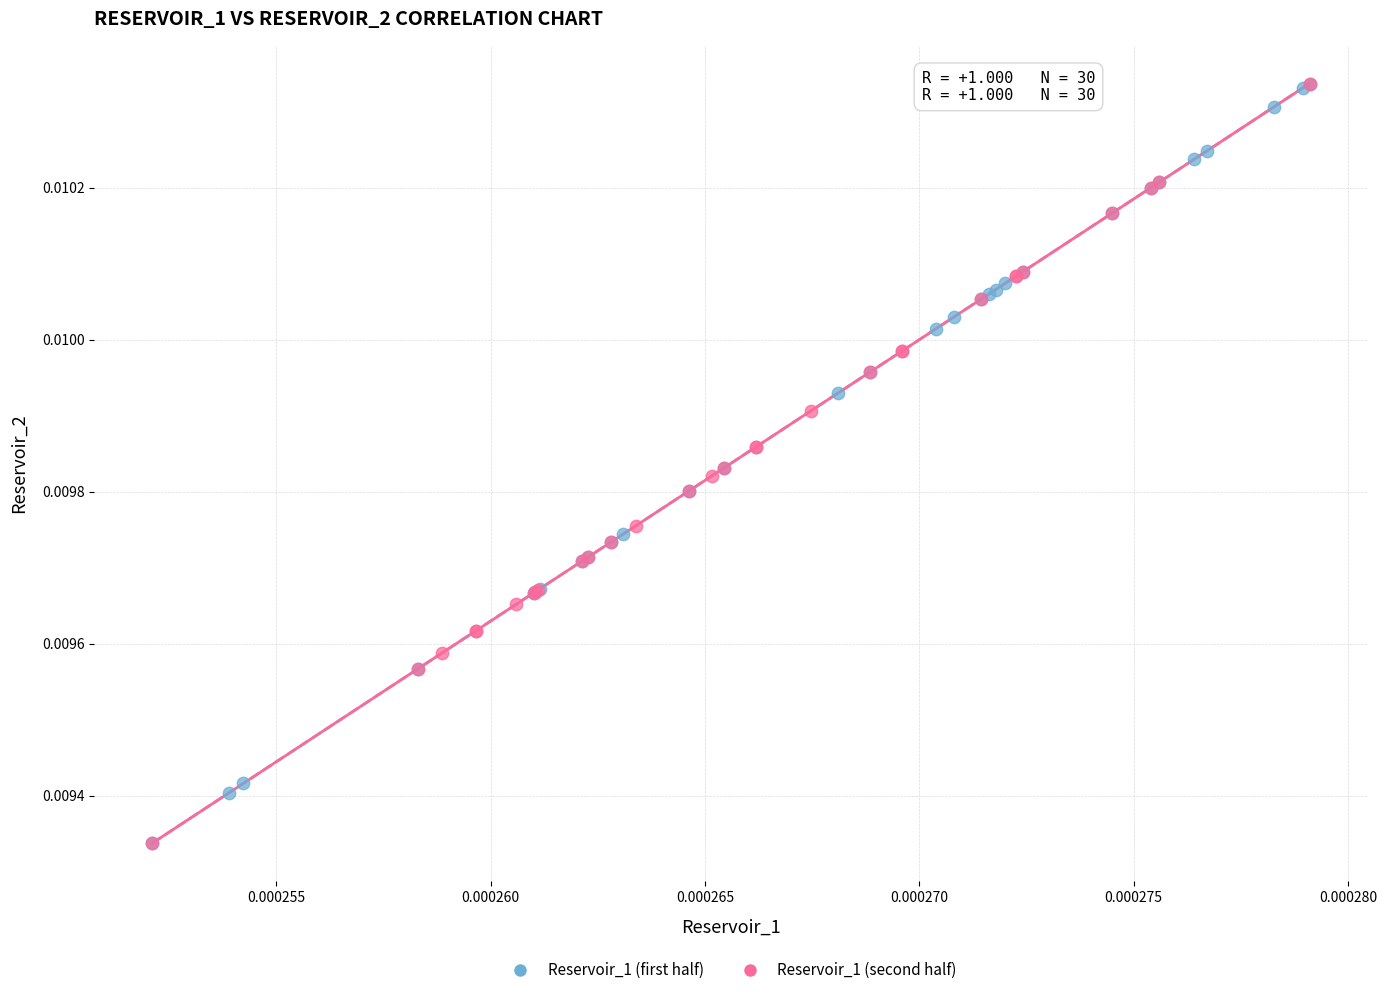

What are all the series names shown in the legend?

Reservoir_1 (first half), Reservoir_1 (second half)